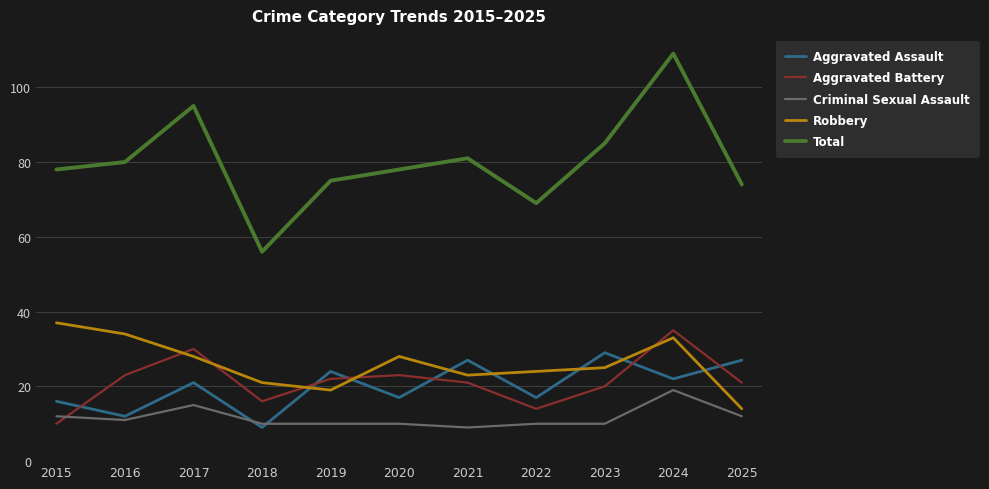

Between 2019 and 2025, which series saw the biggest shift?

Robbery